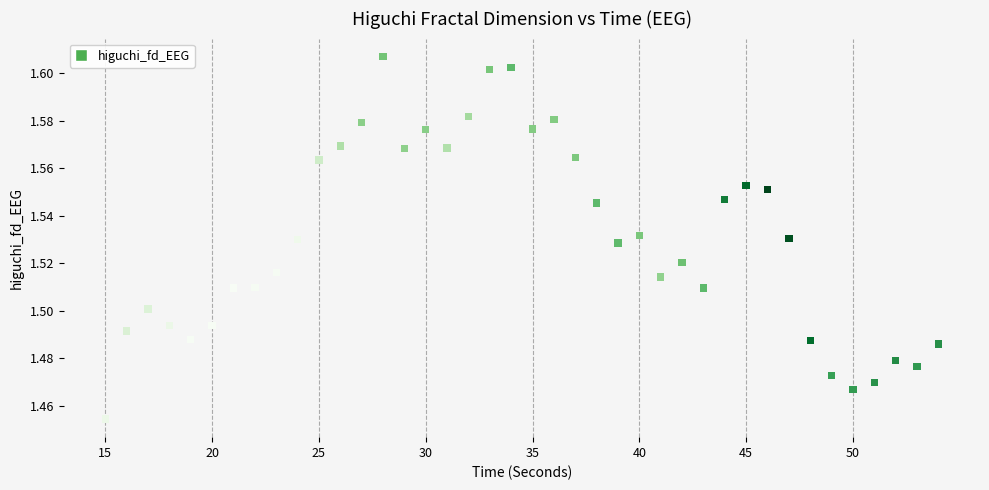

What is the range of X values (max minus min)?

39.0